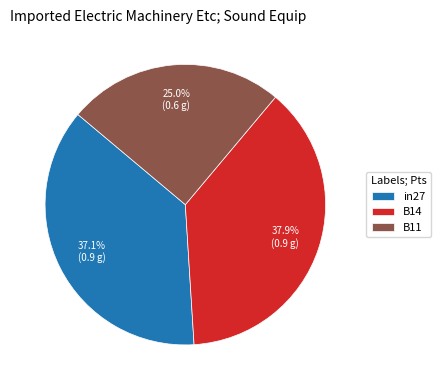

Count the number of slices in the pie.

3